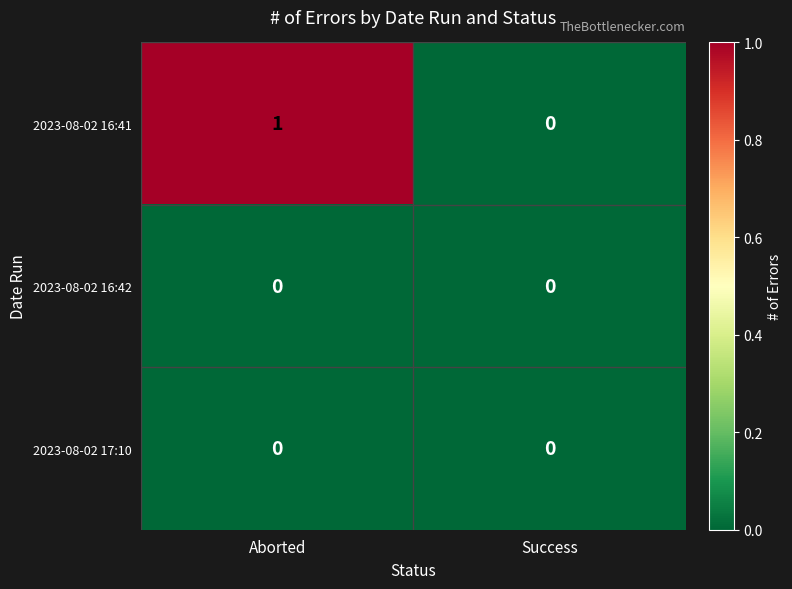

At which category is the sum across all series the highest?

Aborted